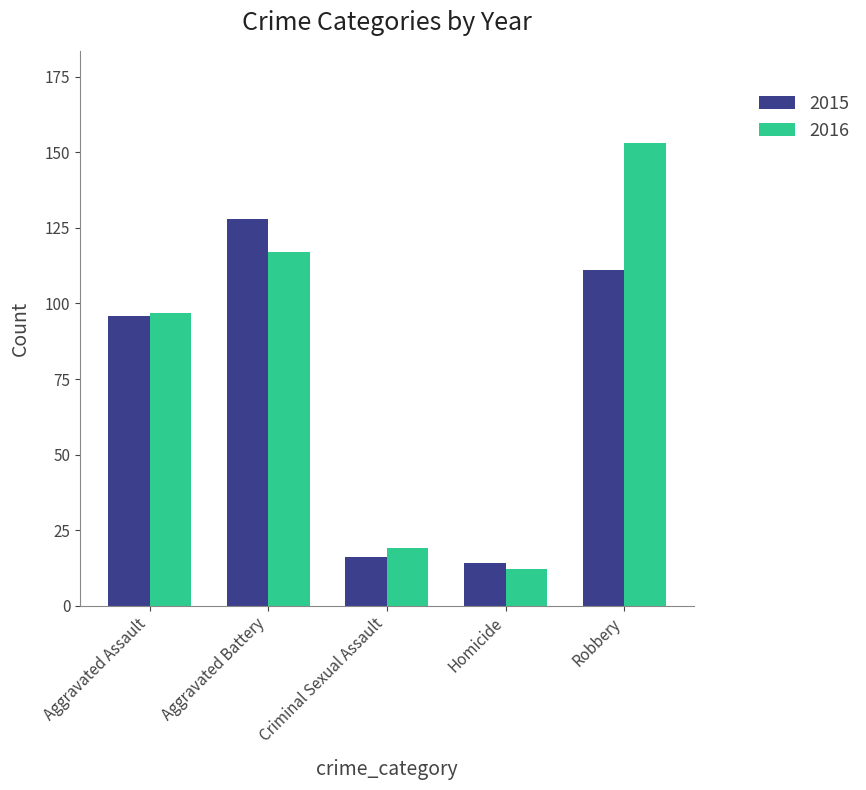

List the series in order of their peak value, lowest first.

2015, 2016